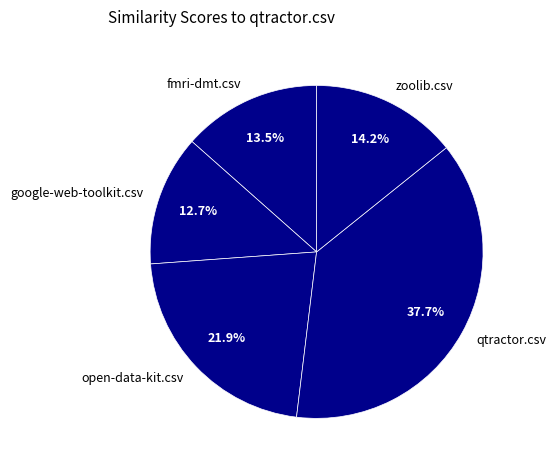

Is there a majority slice in this chart?

No